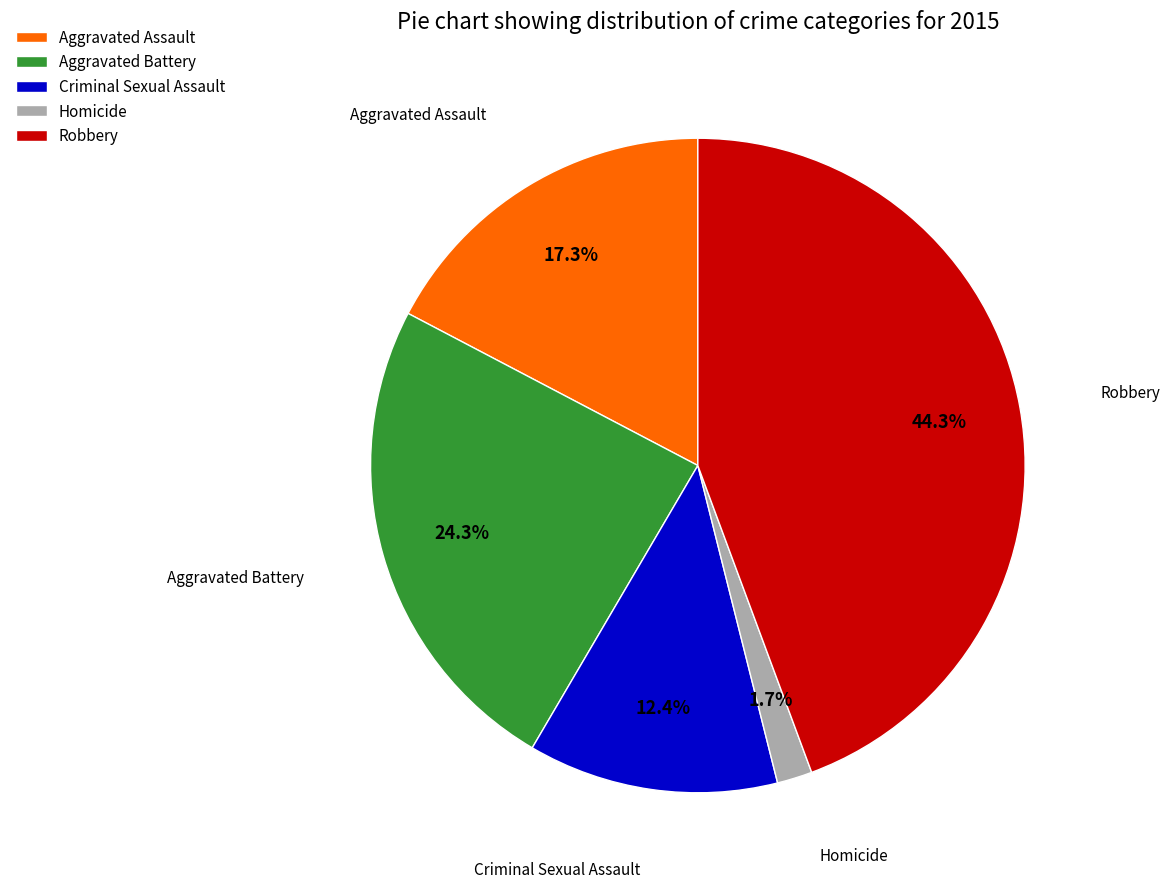

Rank the categories by value from highest to lowest.

Robbery, Aggravated Battery, Aggravated Assault, Criminal Sexual Assault, Homicide